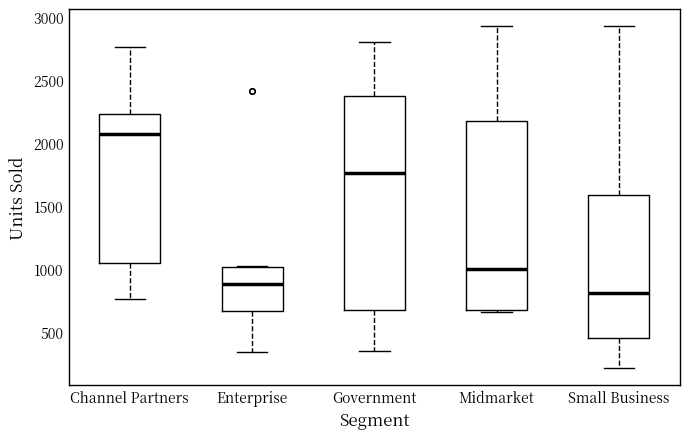

Which box has the lowest median line?

Small Business